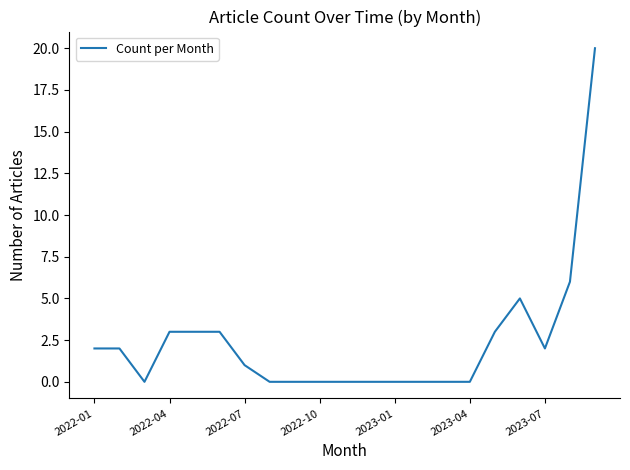

What is the difference between the maximum and minimum values?

20